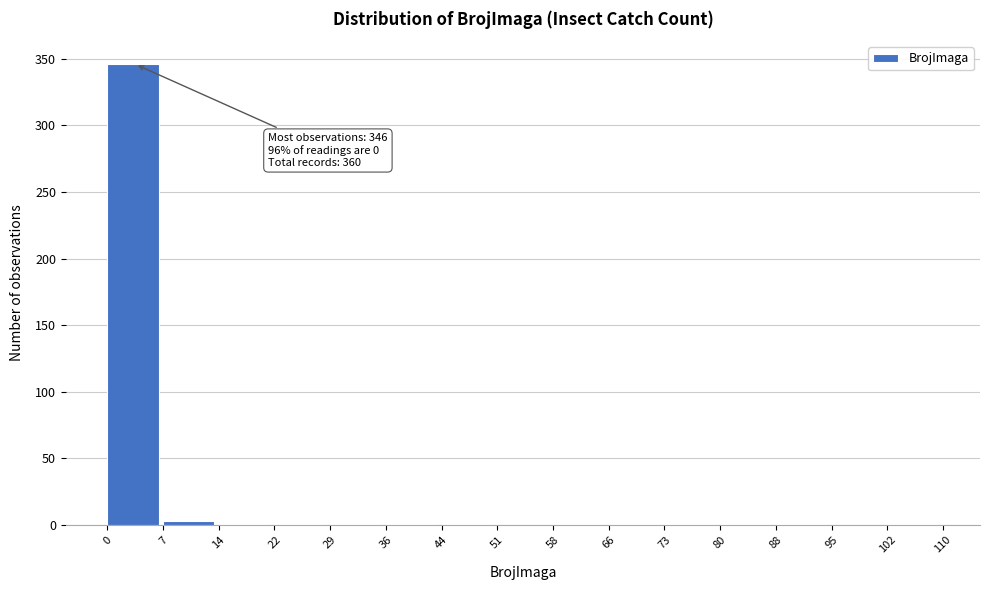

Over which range of the x-axis is the bar tallest?

0 to 7